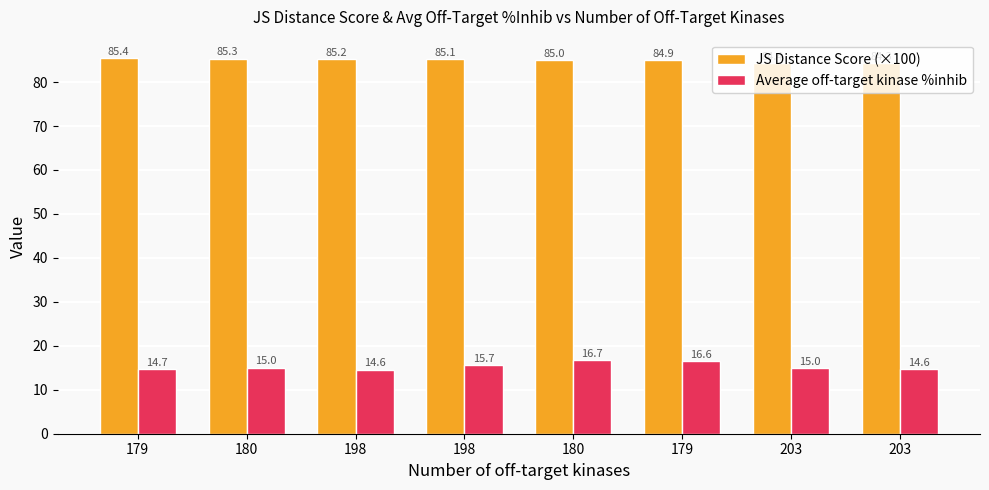

True or false: JS Distance Score (×100) has a value of 146.3 at 180.

False